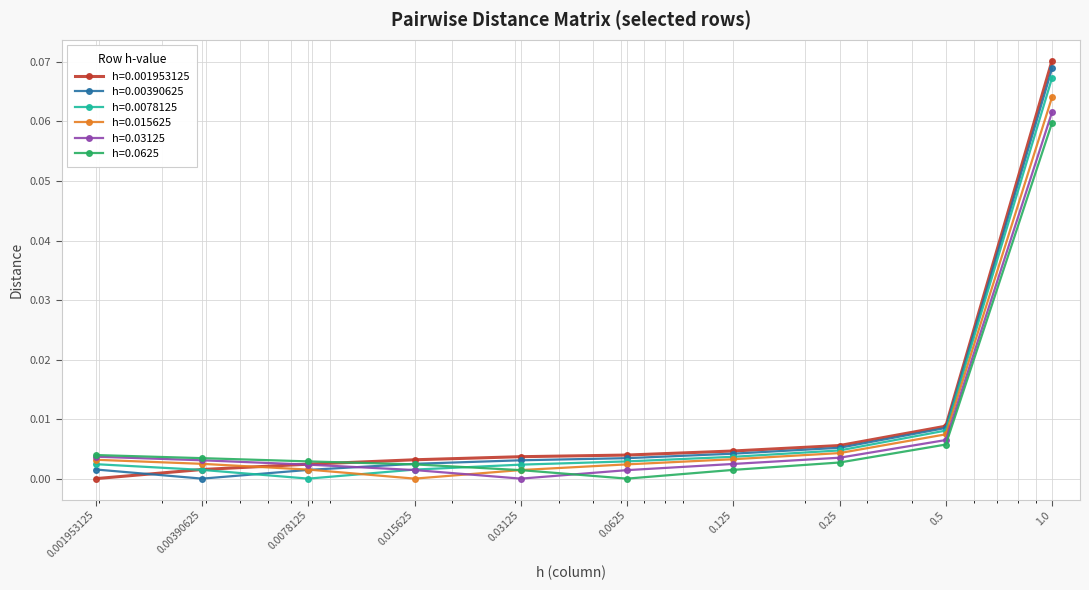

How many distinct data groups are displayed?

6